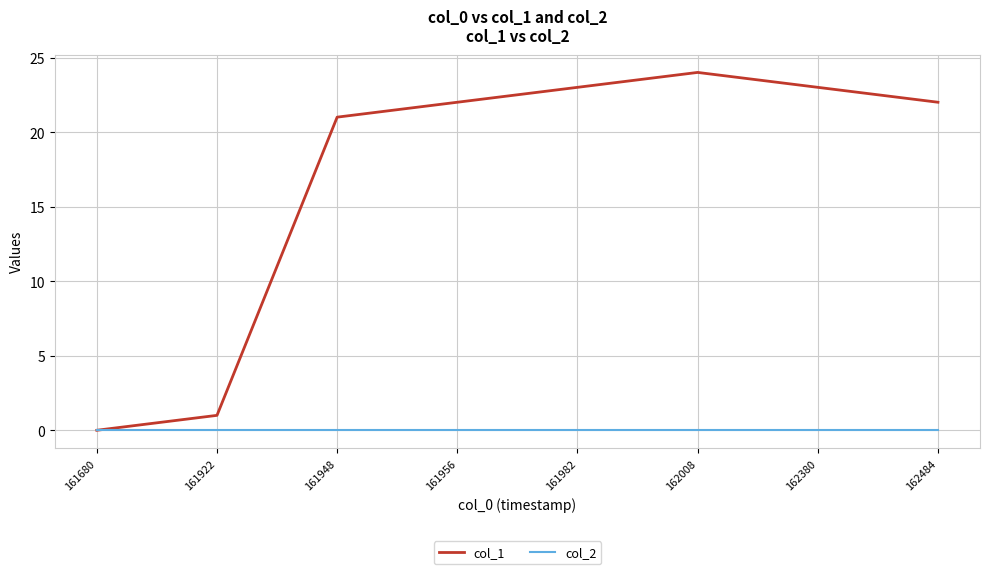

True or false: col_2 has a value of 0 at 161956.

True